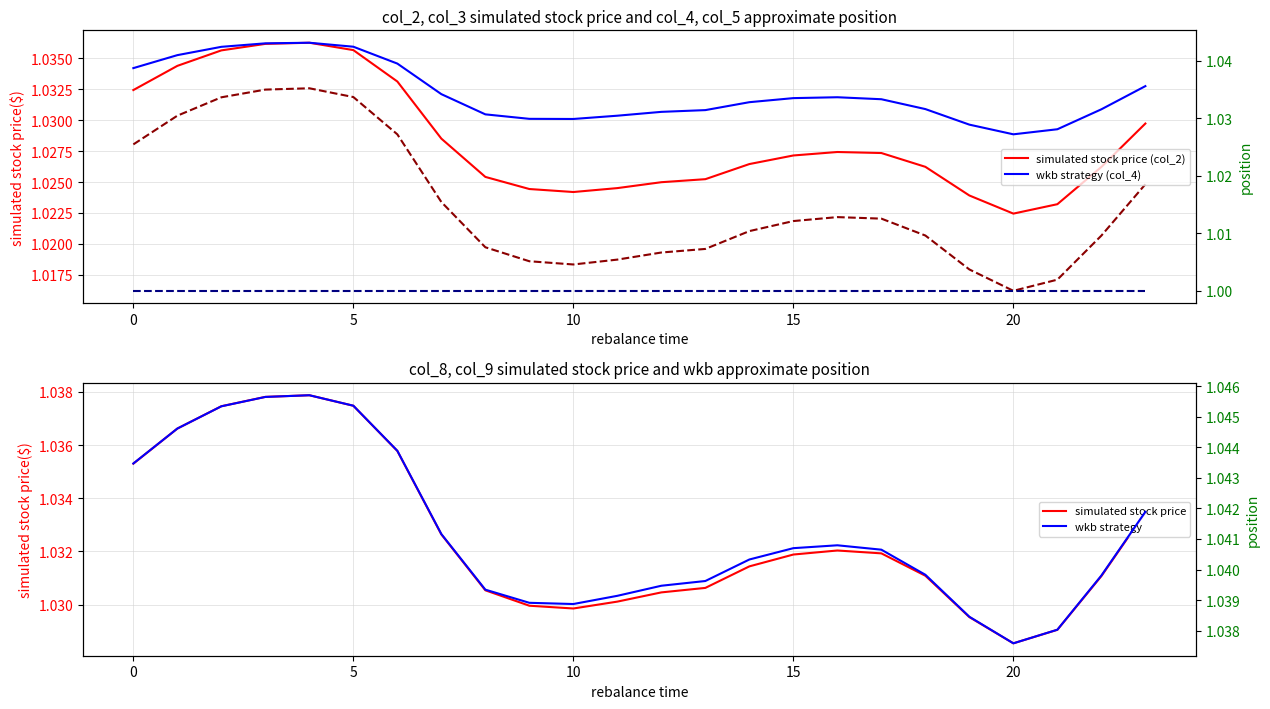

True or false: col_8 (stock price) and col_3 (stock price 2) cross at least once.

False